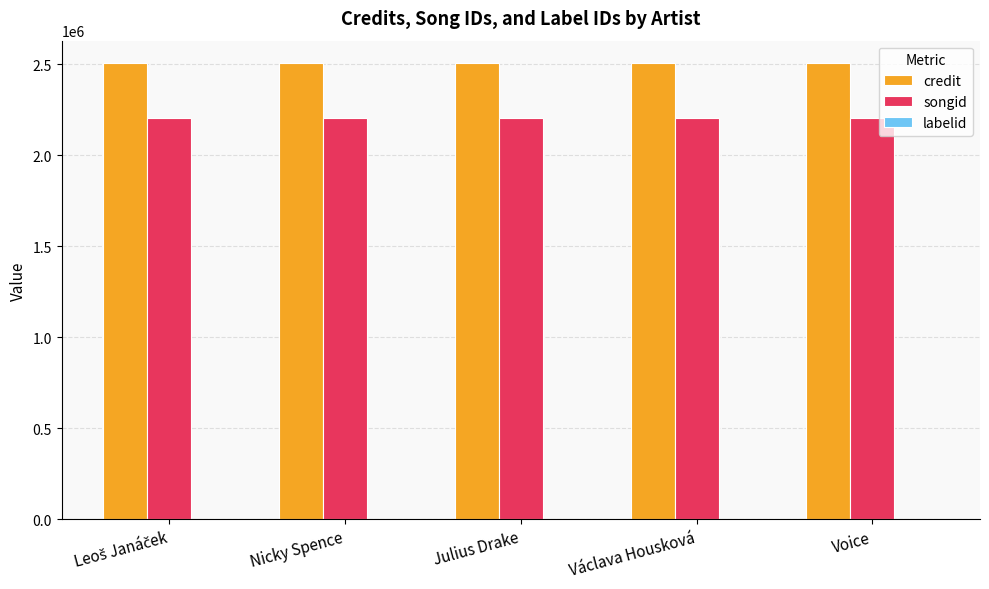

How many distinct data groups are displayed?

3